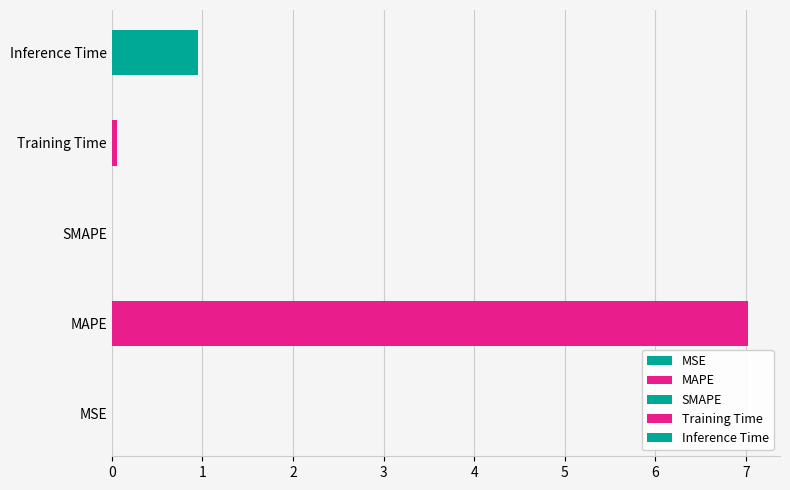

At which category does the chart reach its peak across all series?

MAPE